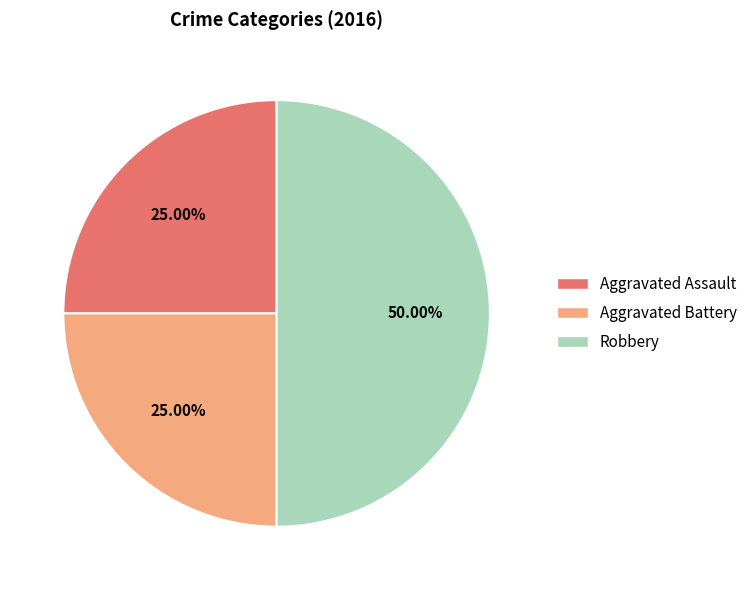

Approximately how many times larger is the value at Aggravated Assault compared to Aggravated Battery?

1.0